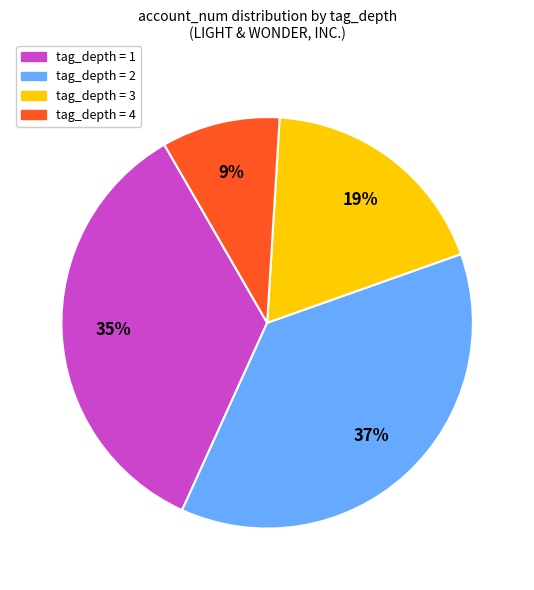

Does any single category account for the majority?

No